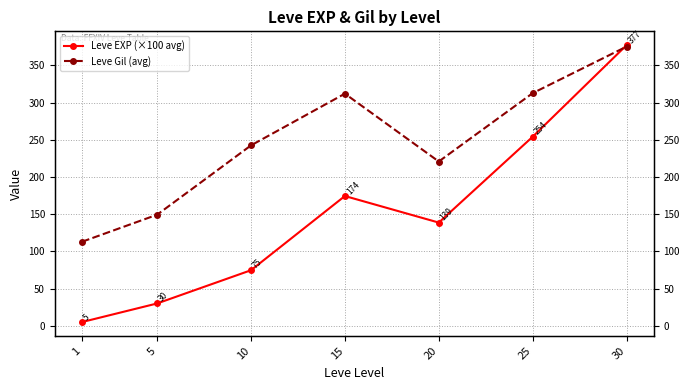

What is the approximate value of Leve EXP (×100 avg) at 5?

30.1